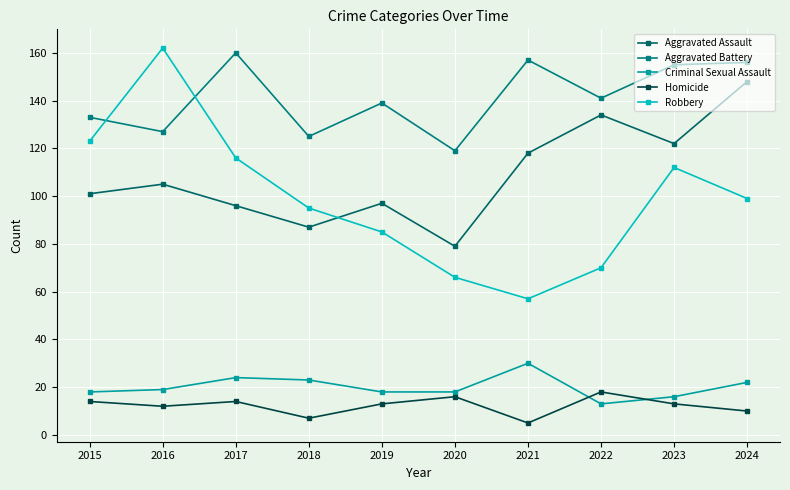

In Robbery, how many points are lower than both neighbors (excluding endpoints)?

1